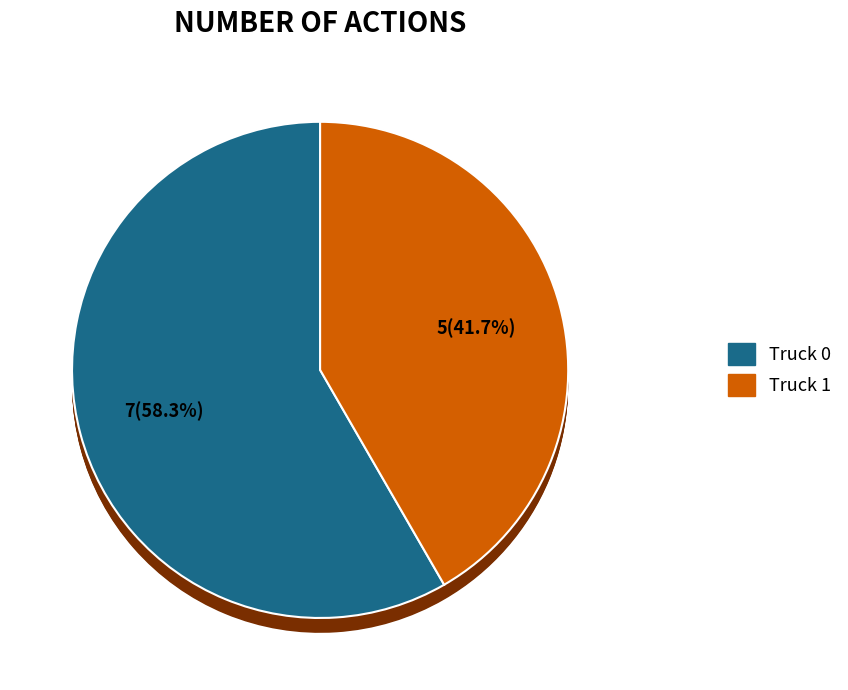

Is it true that Truck 1 is 47% of the pie?

False